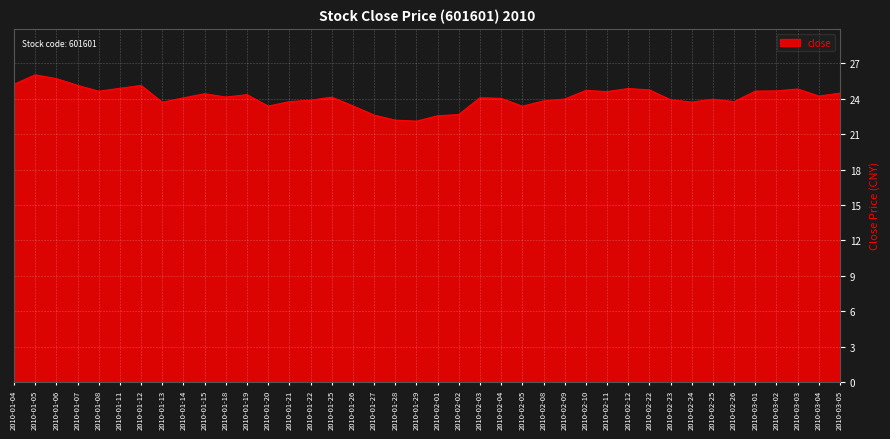

The chart shows a value of 7.7 at 2010-01-22. True or false?

False